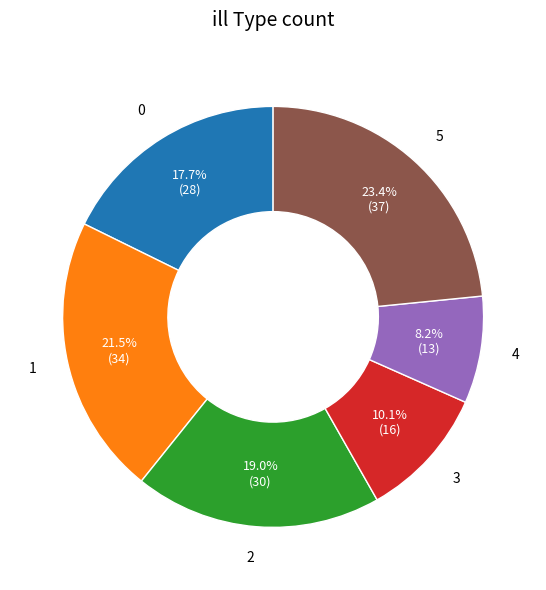

Does 5 represent more than half of the total?

No